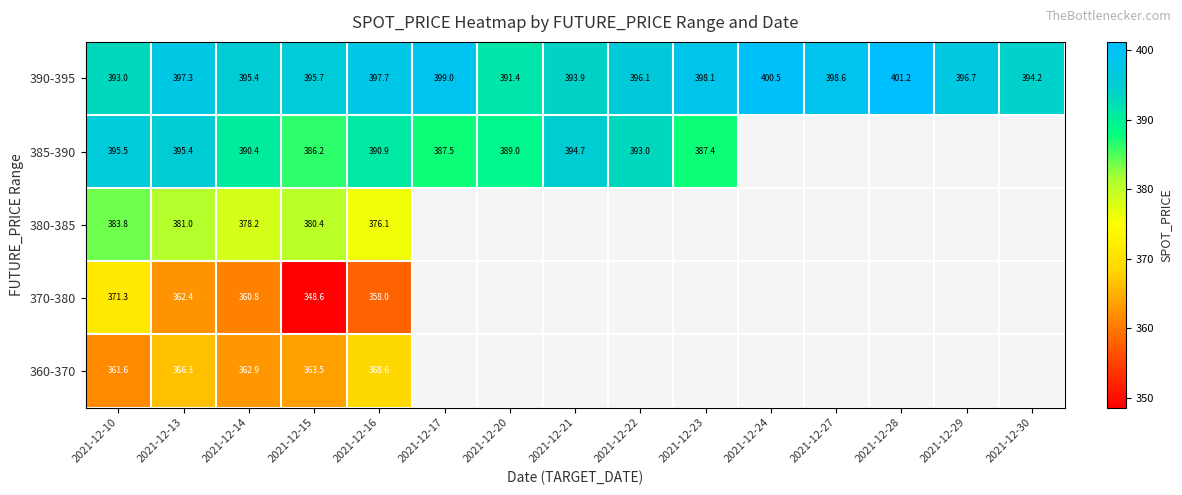

Is it true that 380-385 equals 378.2 at 2021-12-14?

True